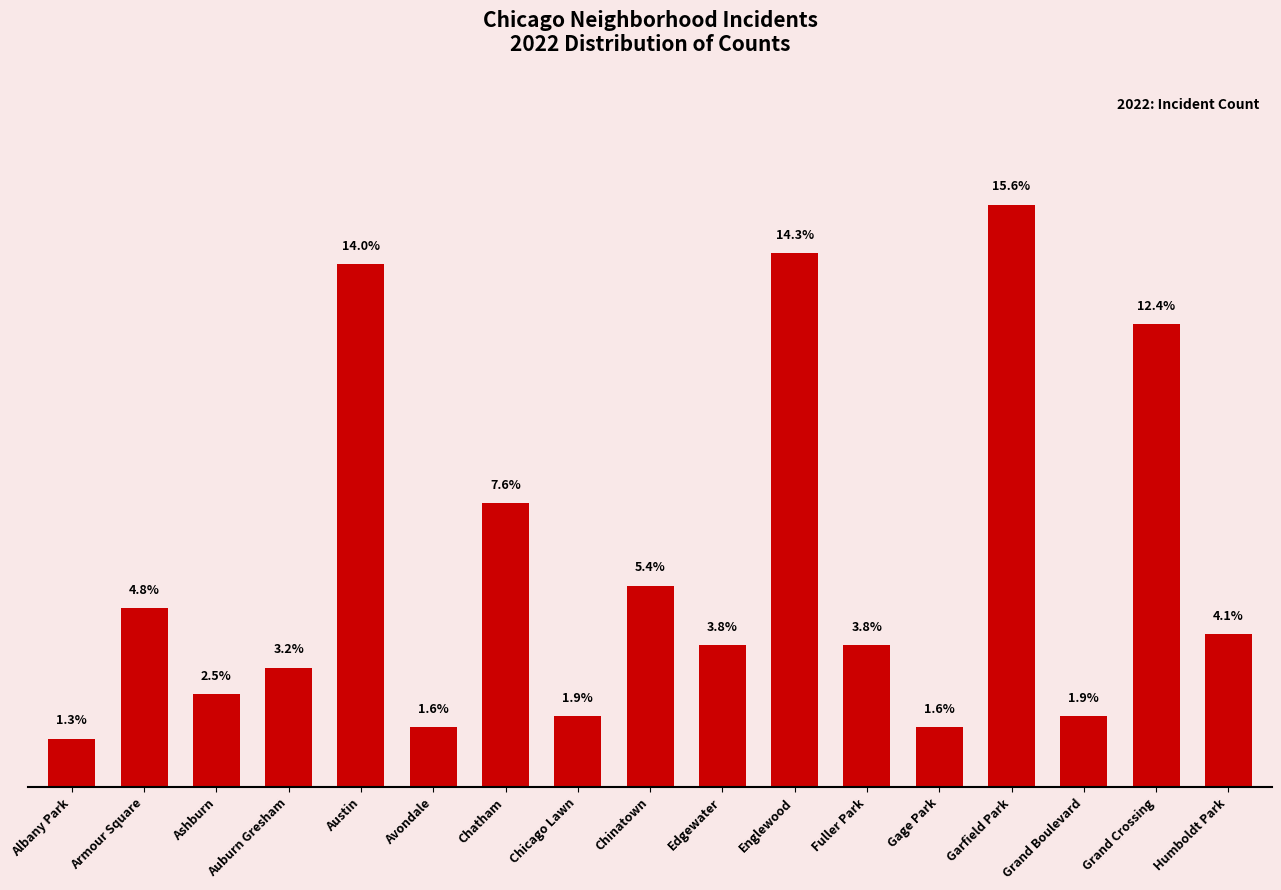

Which has a higher value, Grand Boulevard or Armour Square?

Armour Square